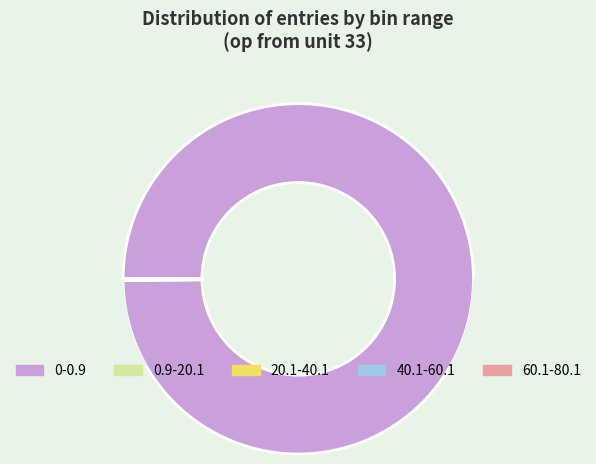

Which slice is the smallest?

60.1-80.1